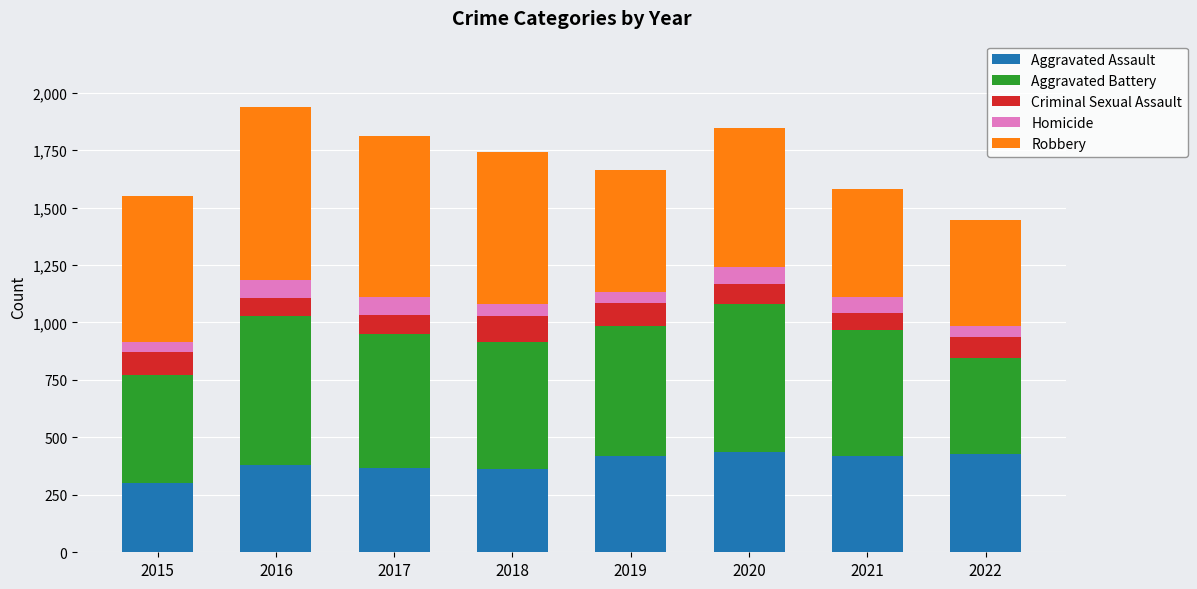

What value does the Aggravated Assault series have at 2015?

301